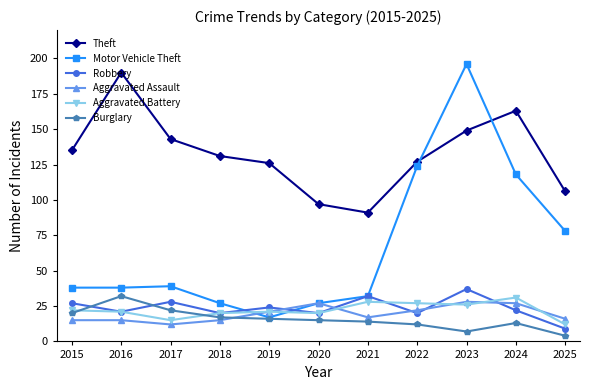

What is the total value across all series at 2016?

317